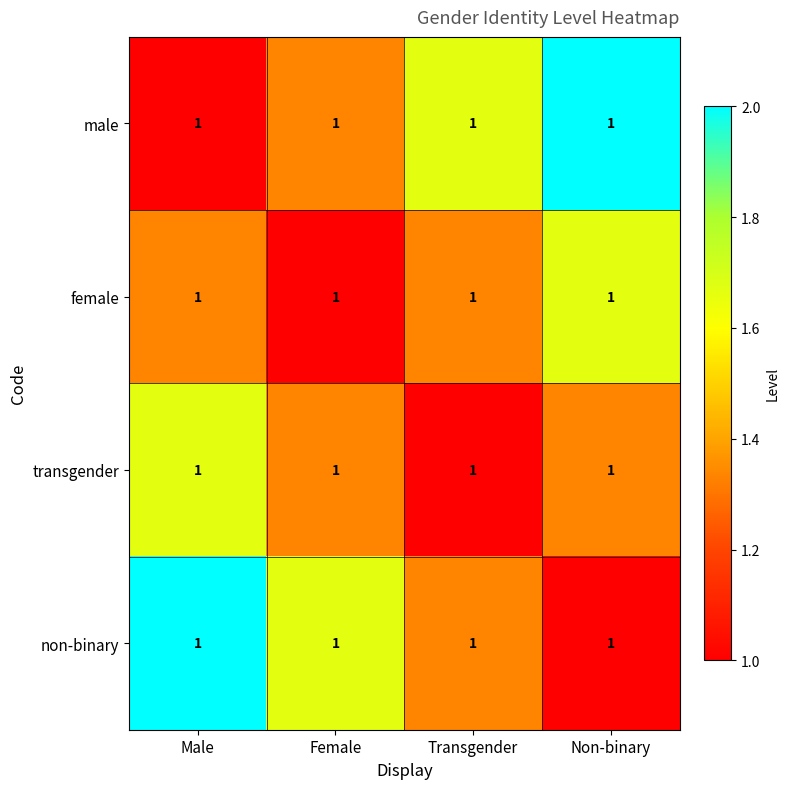

At which category does the chart reach its minimum across all series?

Male